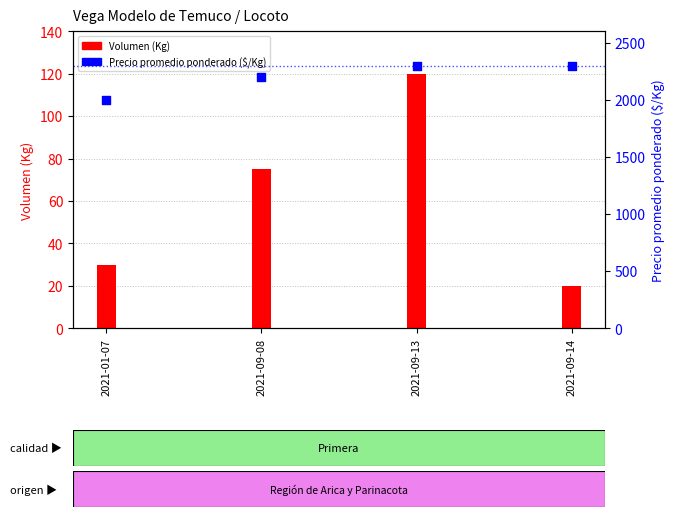

Which series has the widest spread of Y values?

Precio promedio ponderado ($/Kg)